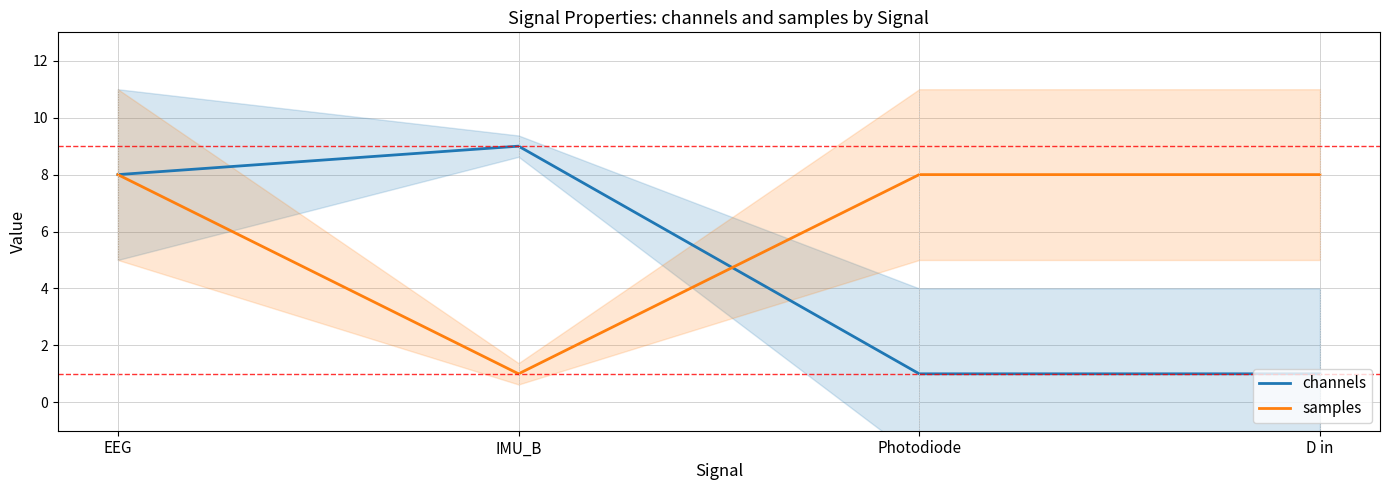

Rank the series by their average value, from lowest to highest.

channels, samples